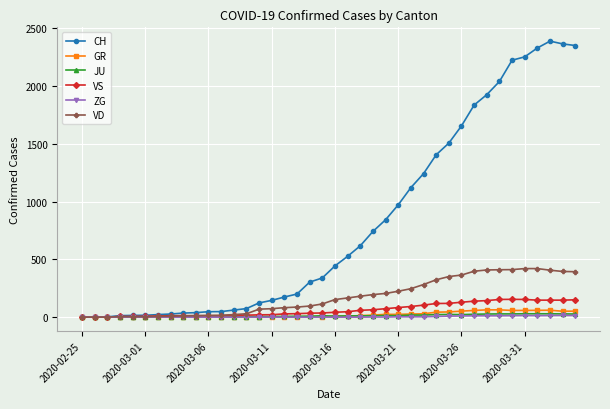

What is the greatest value displayed?

2387